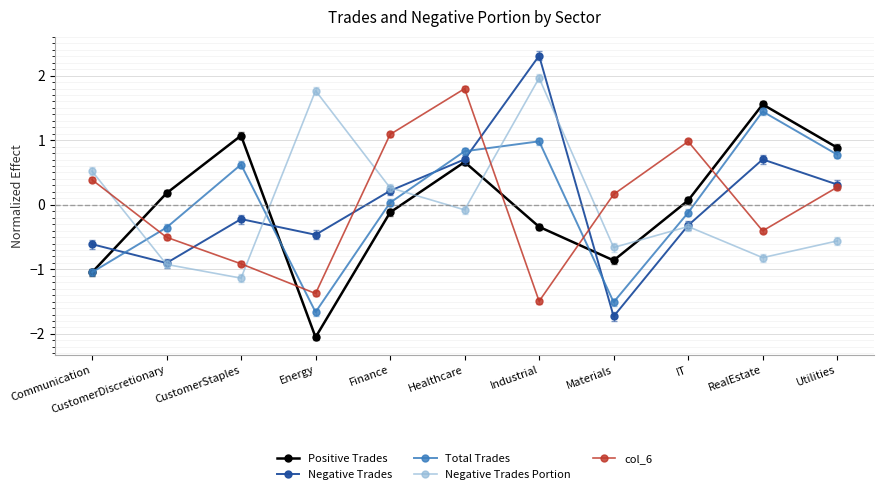

What is the maximum value shown in the chart?

2.3